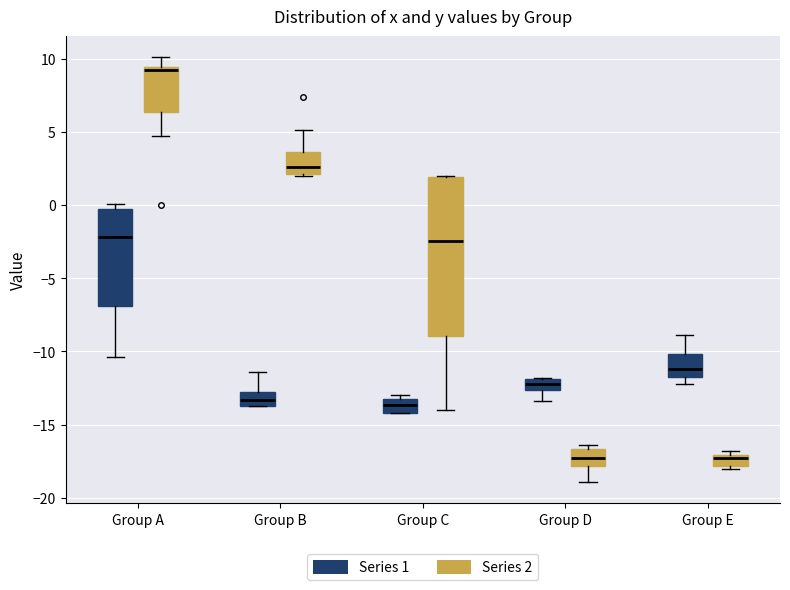

Which box is the tallest, from its lower edge to its upper edge?

Group C (Series 2)